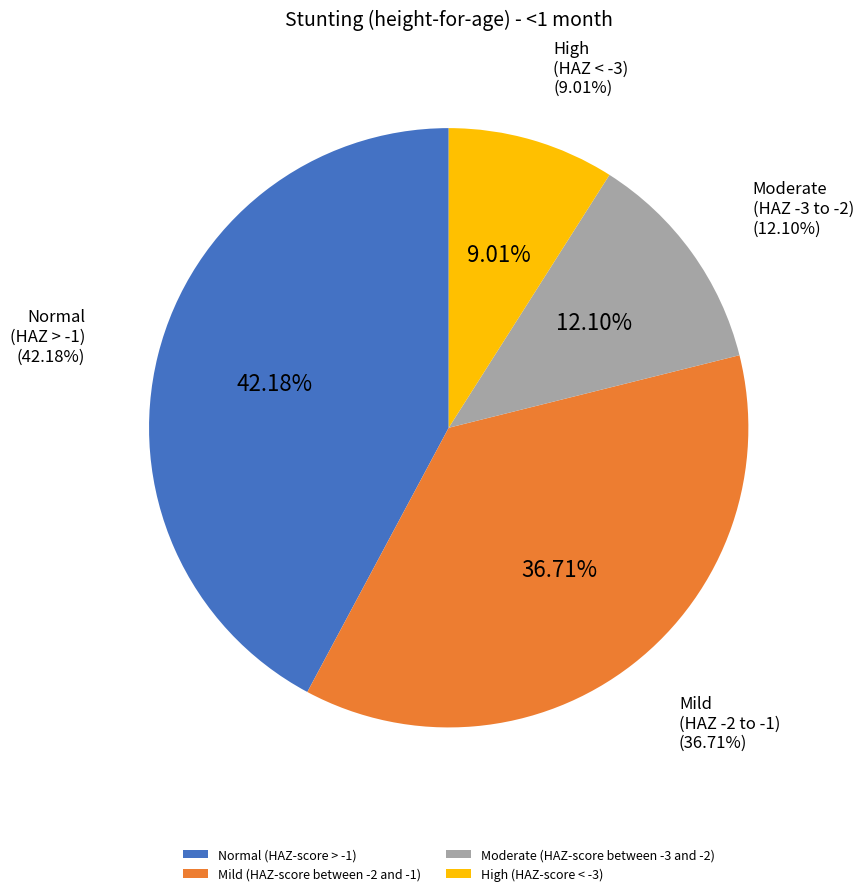

What is the change in value from Mild (HAZ-score between -2 and -1) to Moderate (HAZ-score between -3 and -2)?

-0.2